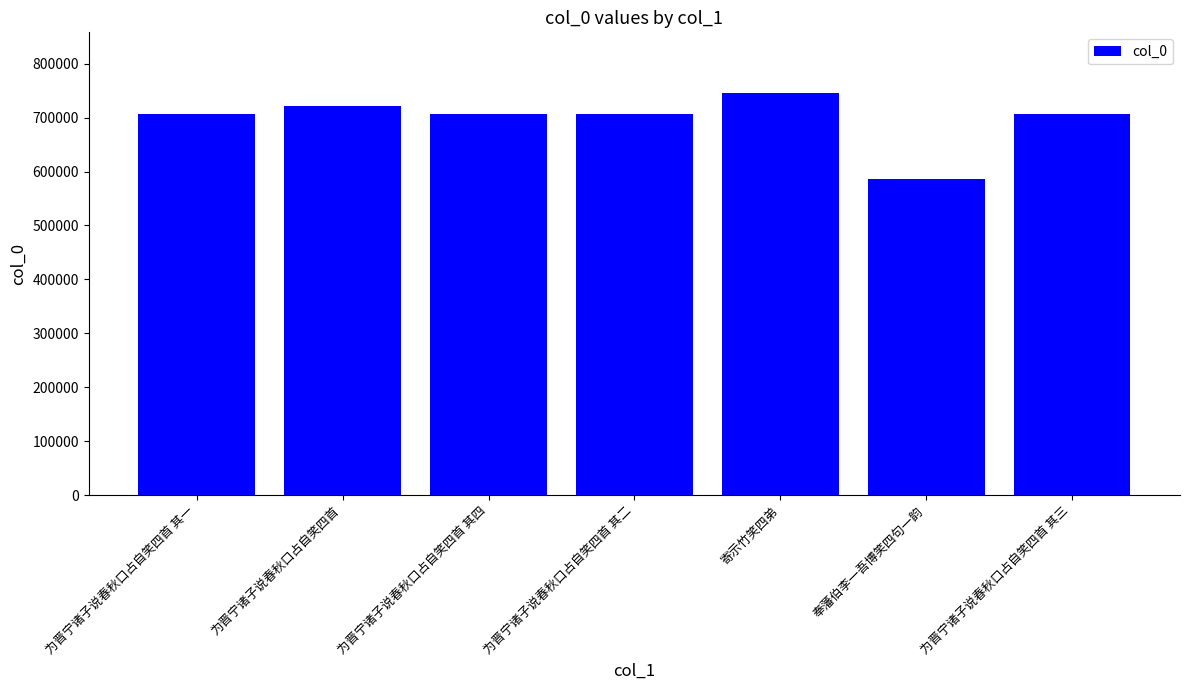

What is the label of the 1st bar from the right?

为晋宁诸子说春秋口占自笑四首 其三